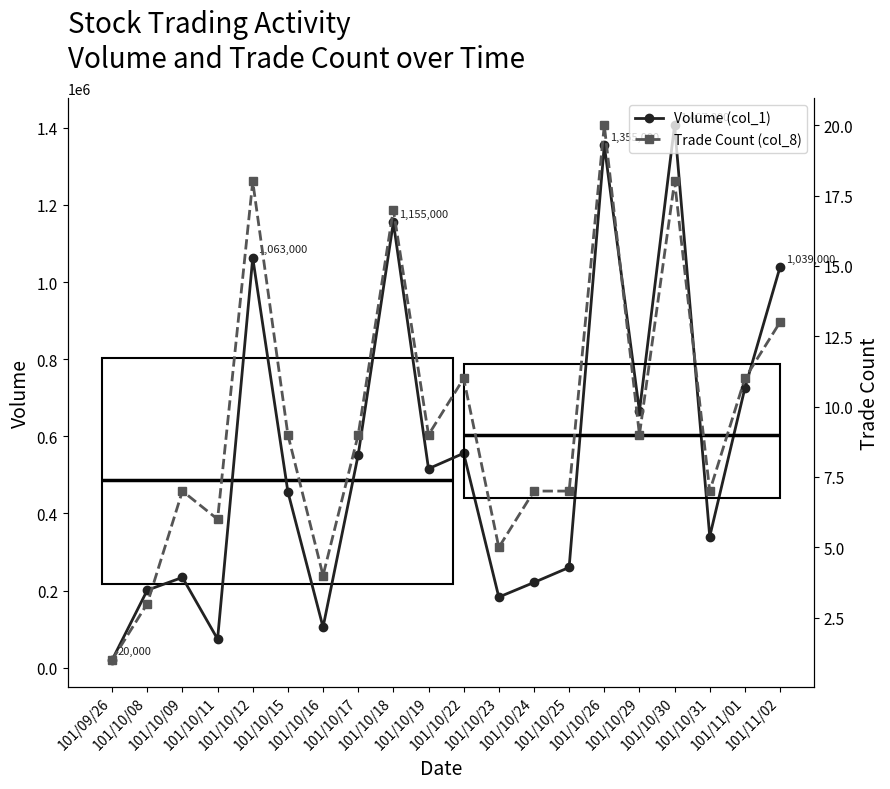

Rank the series at 101/10/18 from highest to lowest value.

Volume (col_1), Trade Count (col_8)